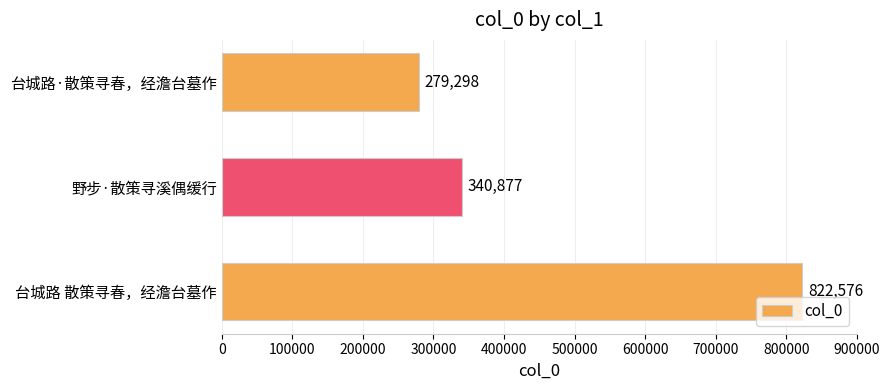

Reading top to bottom, transcribe all the data shown in this chart.

279298	340877	822576